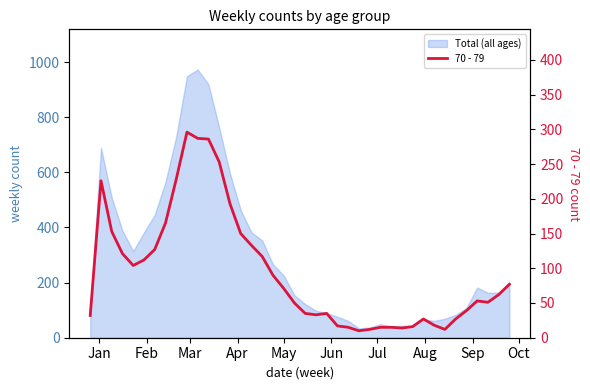

True or false: there are more than 1 points higher than both neighbors.

True